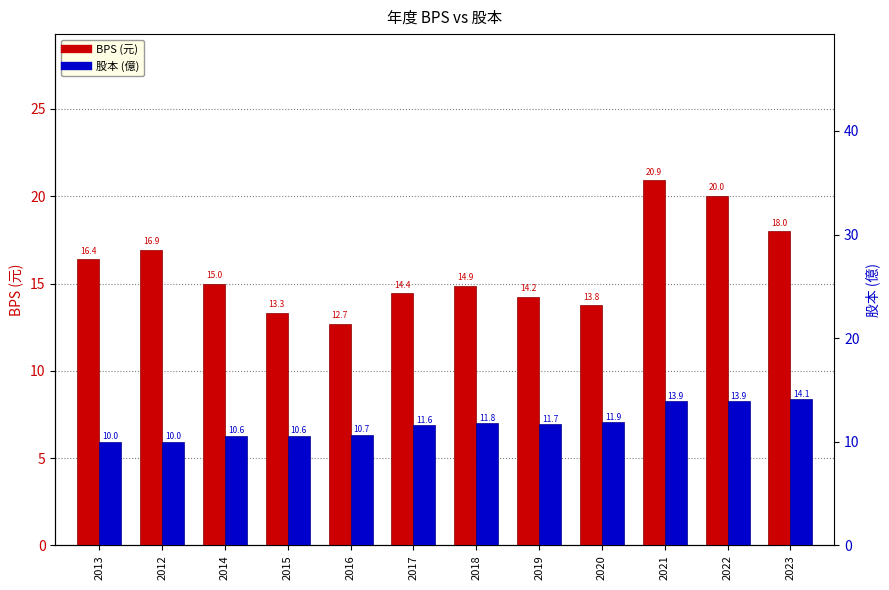

How many distinct data groups are displayed?

2